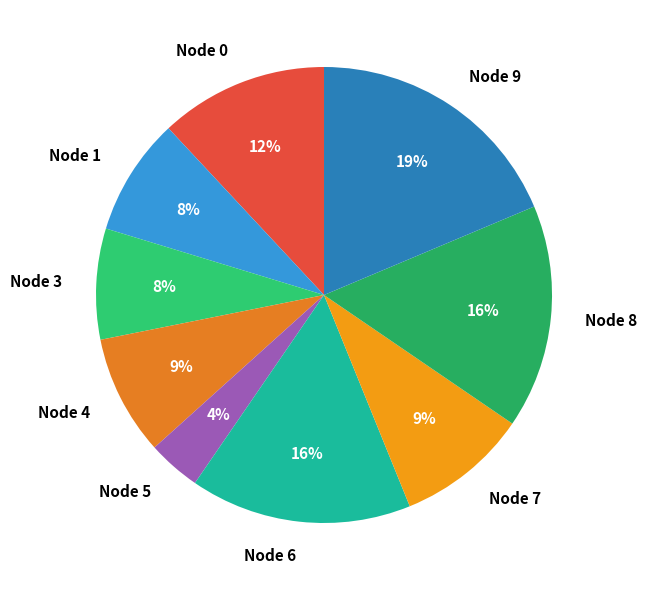

Is Node 9 the majority of the pie?

No